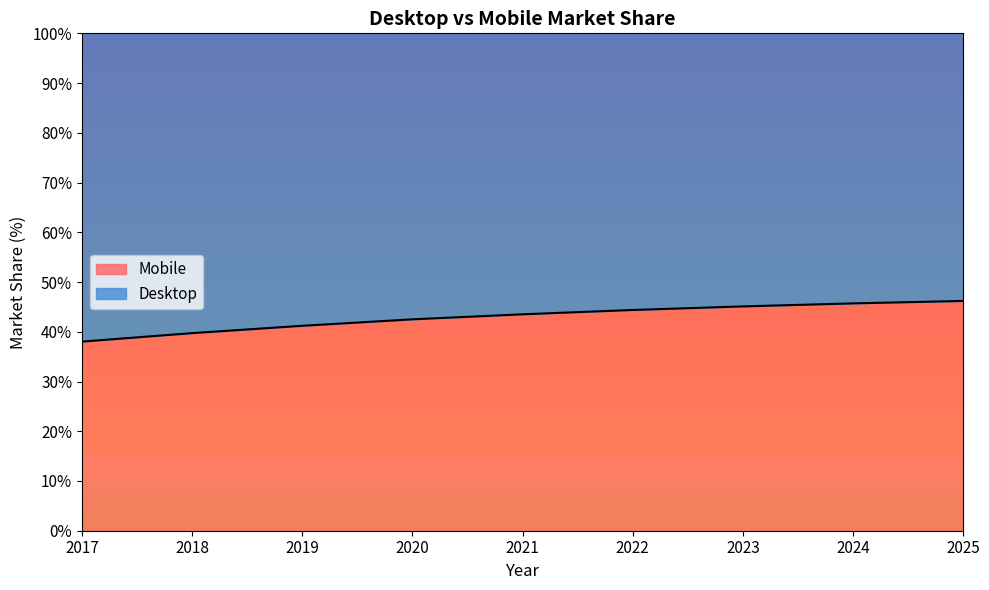

Rank the categories by value from highest to lowest.

2025, 2024, 2023, 2022, 2021, 2020, 2019, 2018, 2017